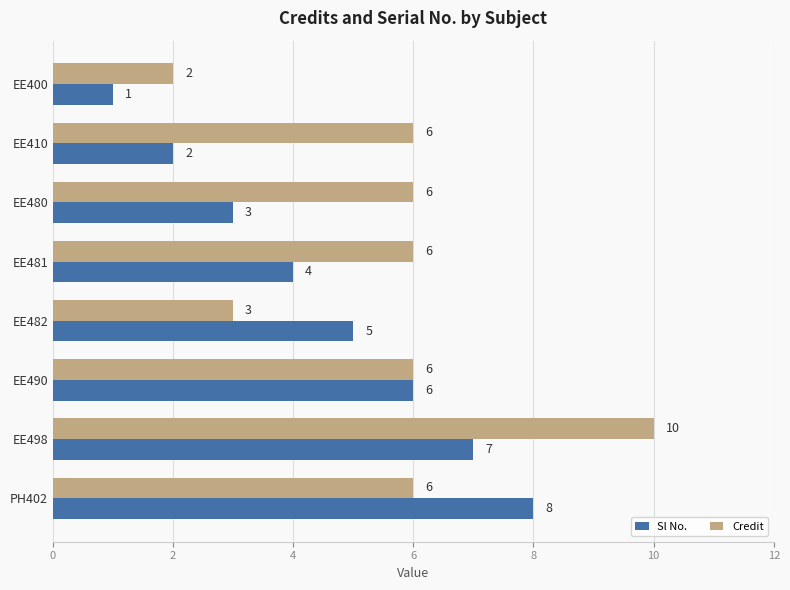

At which category is the sum across all series the highest?

EE498